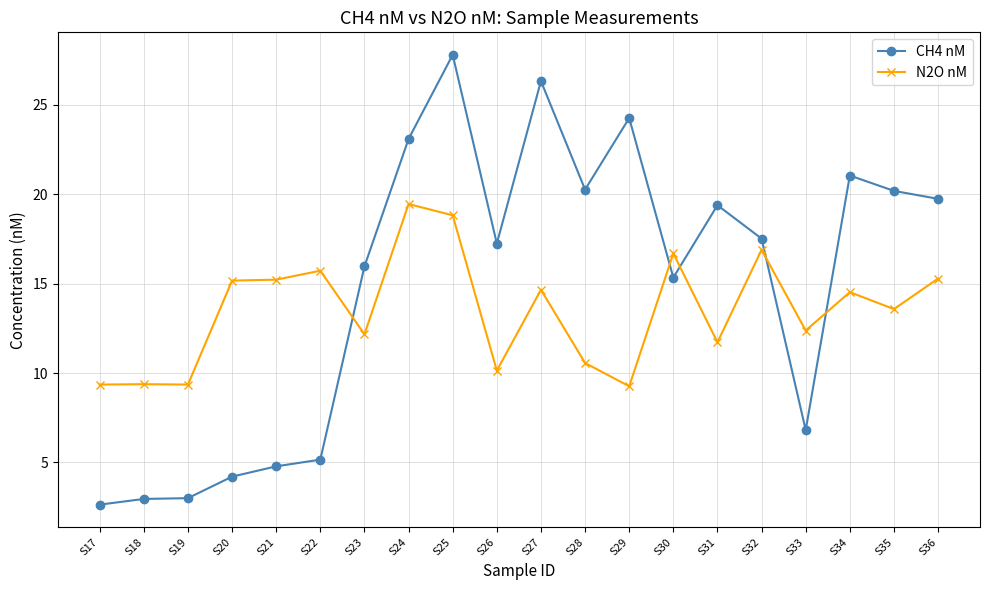

What is the value of the N2O nM point at the 12th from the left?

10.6